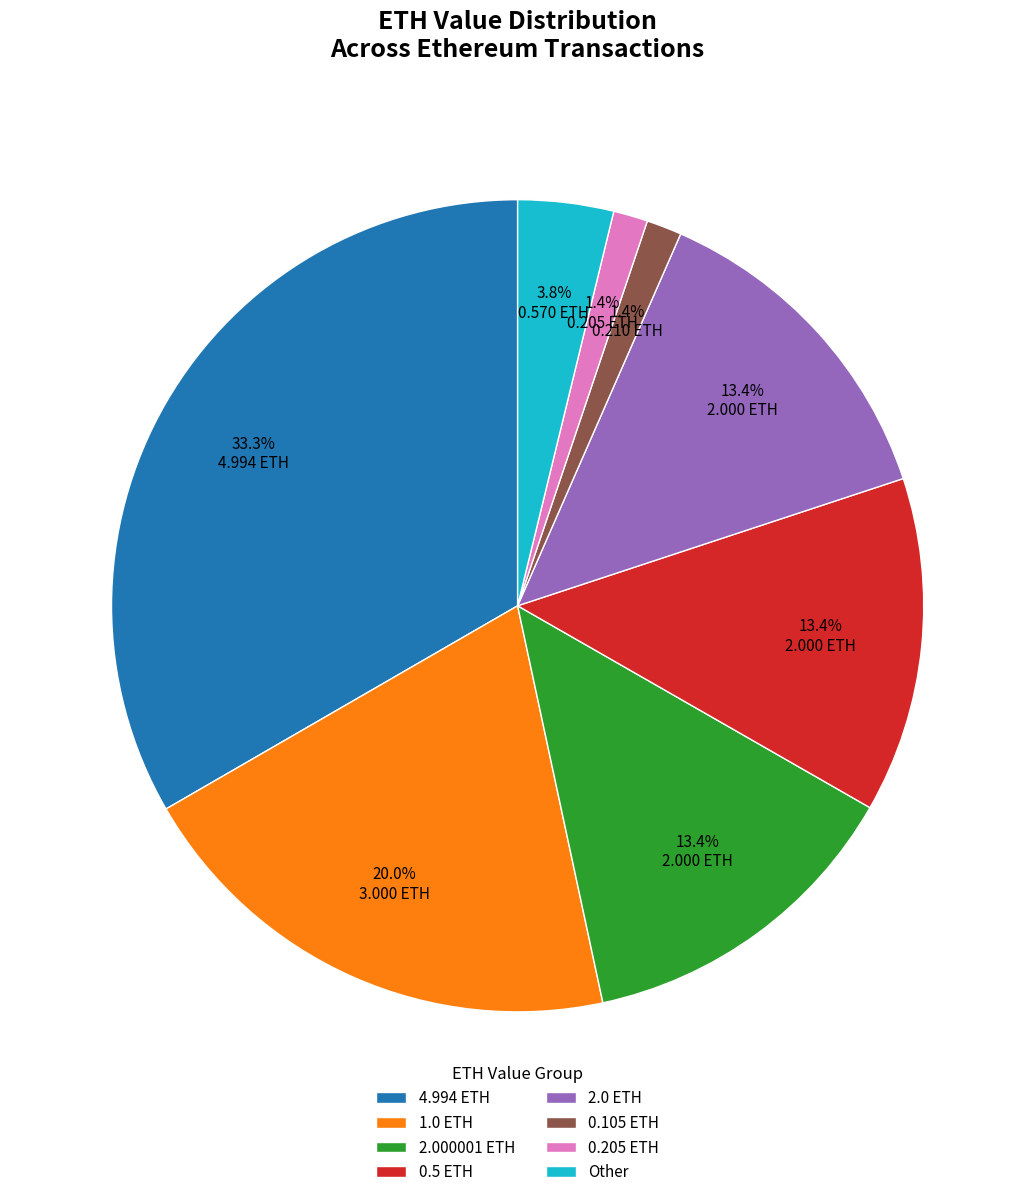

Does any single category account for the majority?

No